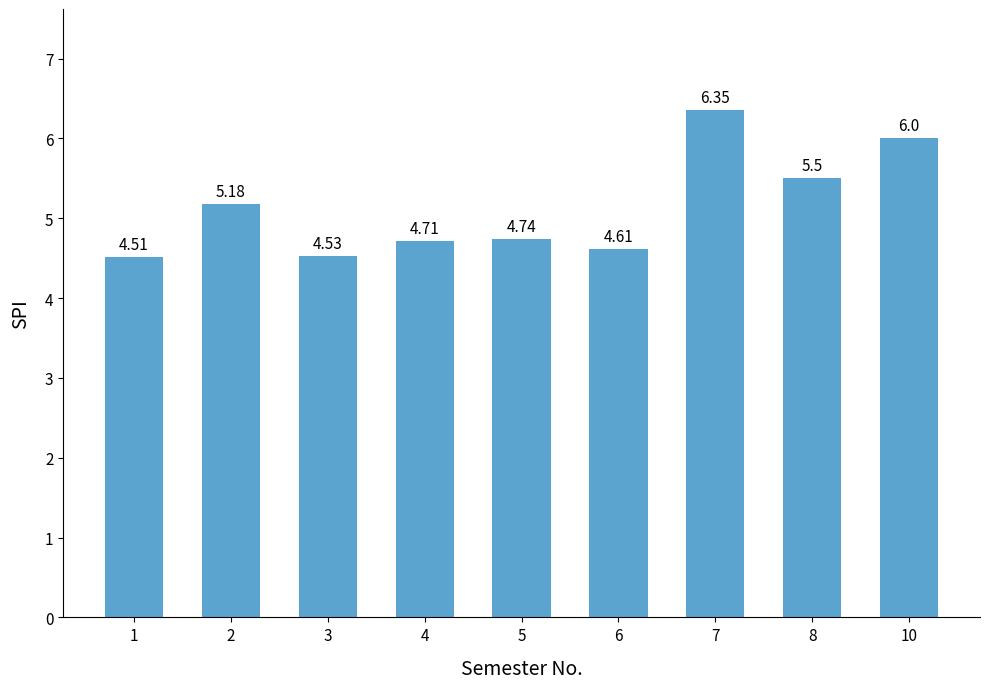

True or false: the data shows 6.3 at 5.

False